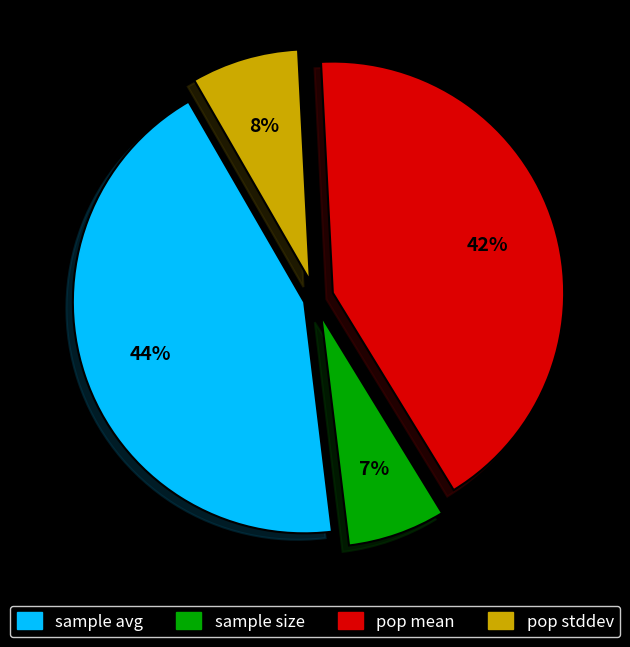

To the nearest percent, what is the average slice percentage?

25%